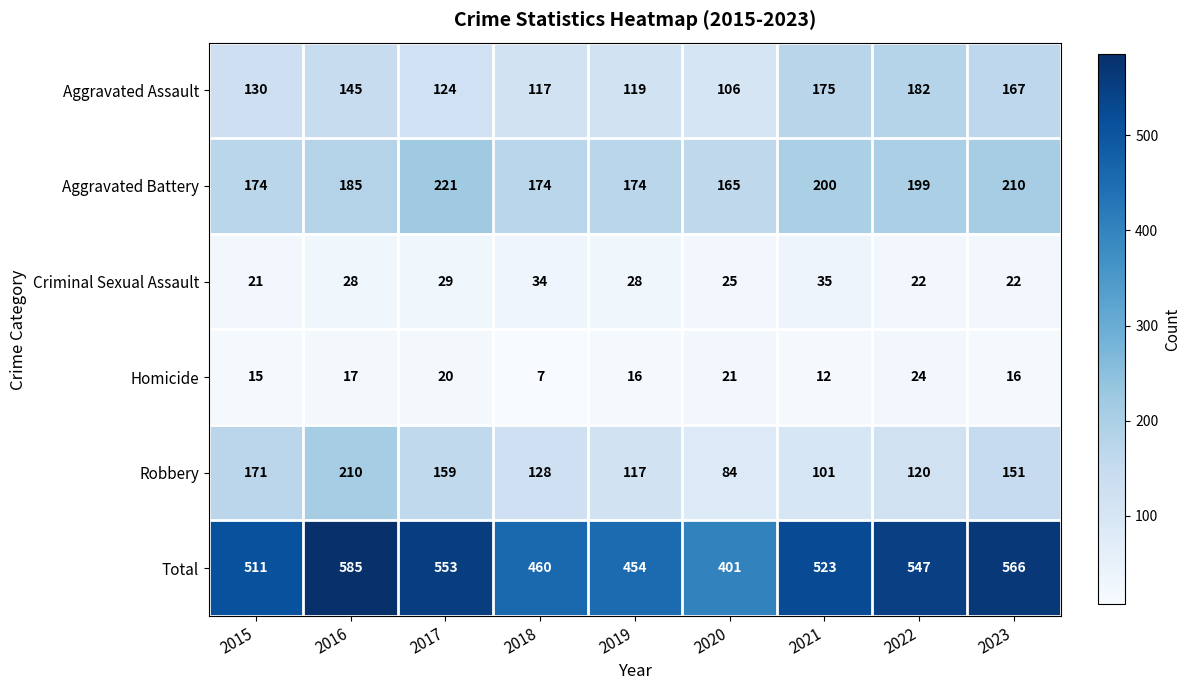

What is the sum of the Homicide values at 2016 and 2019?

33